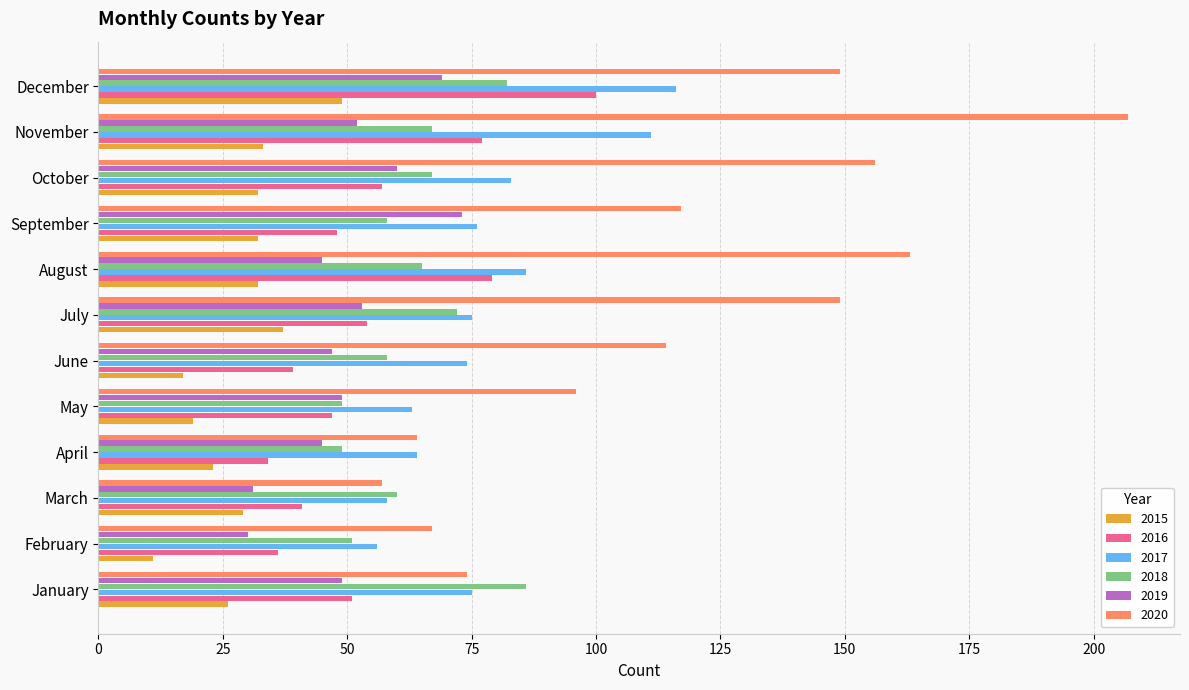

Which series has the largest total across all categories?

2020